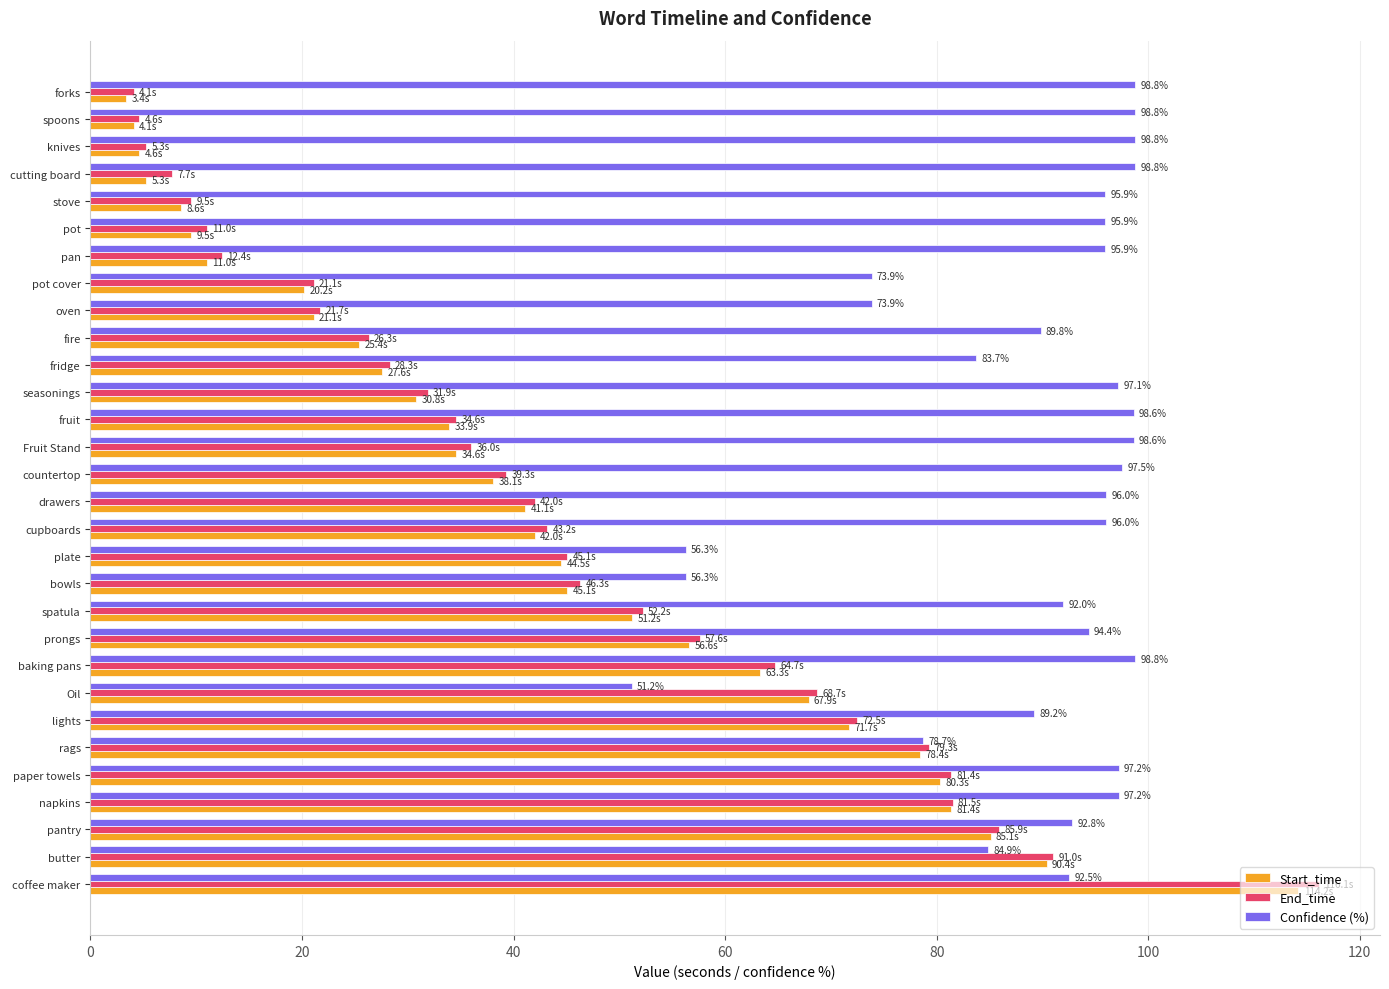

What is the smallest value displayed?

3.4